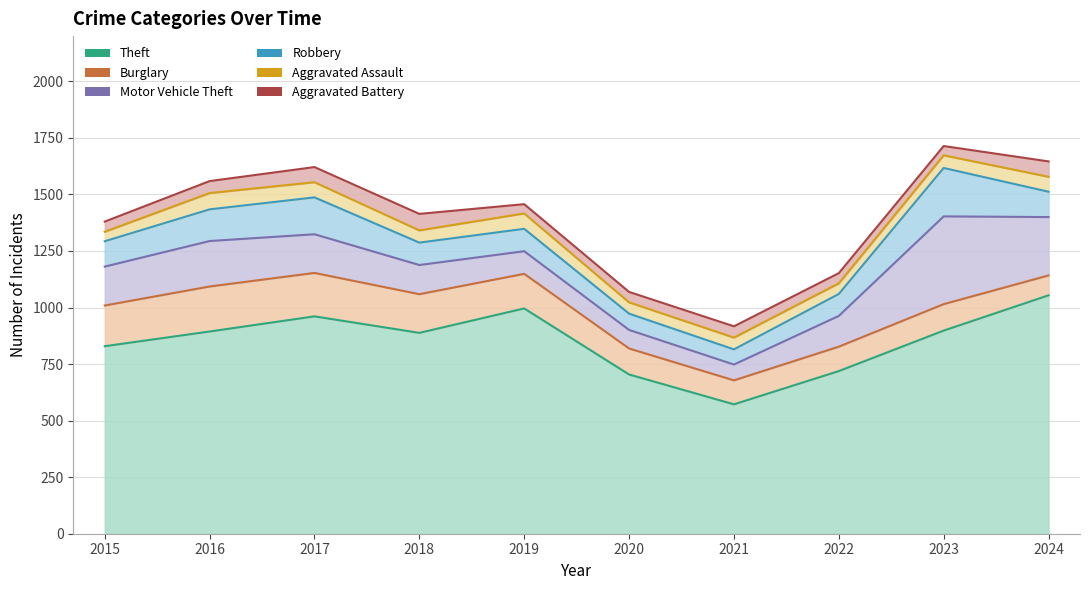

What is the approximate value of Aggravated Battery at 2017?

67